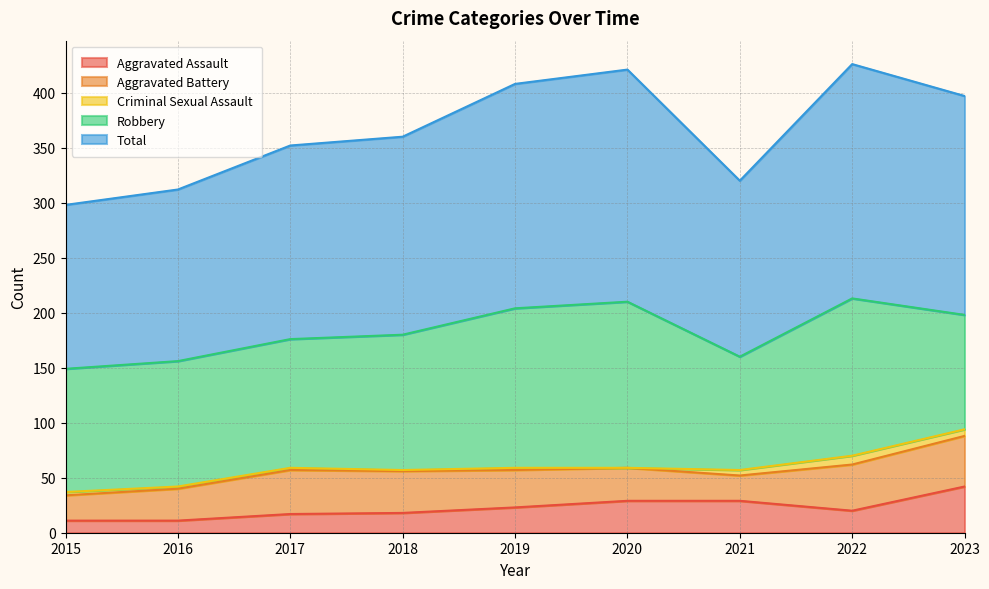

The Total series shows 160 at 2021. True or false?

True